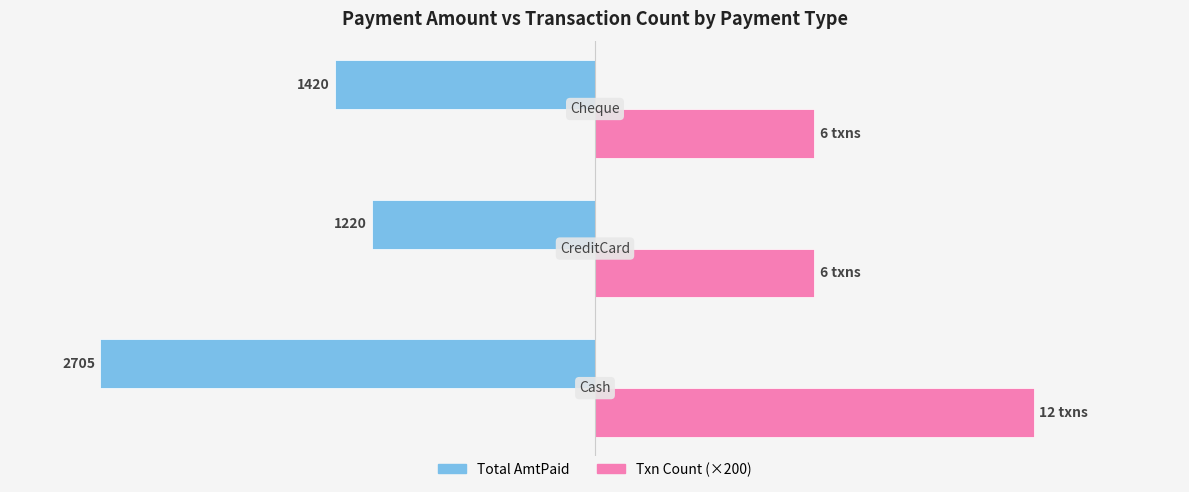

What are all the series names shown in the legend?

Total AmtPaid, Txn Count (×200)